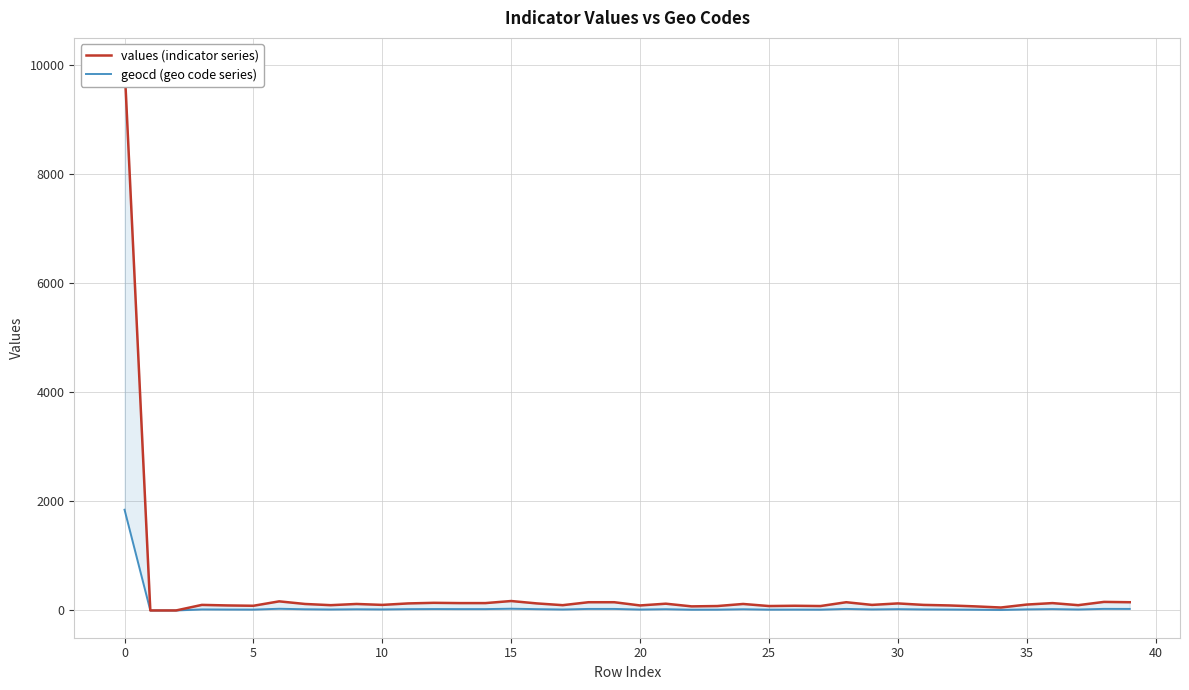

Is it true that values (indicator series) equals 86 at 26?

True